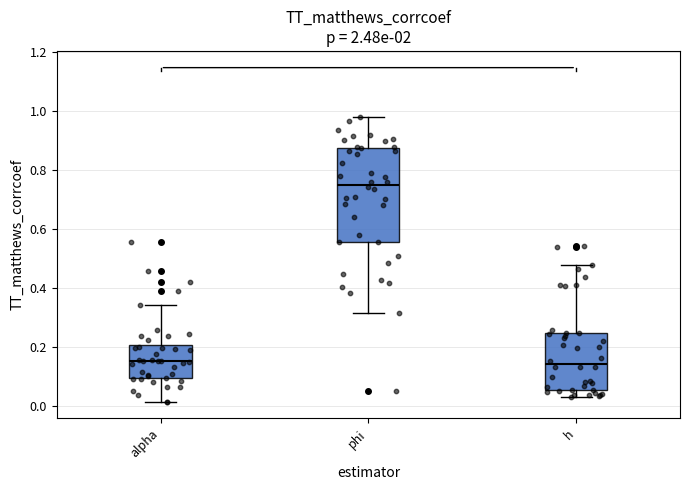

Which box is the tallest, from its lower edge to its upper edge?

phi